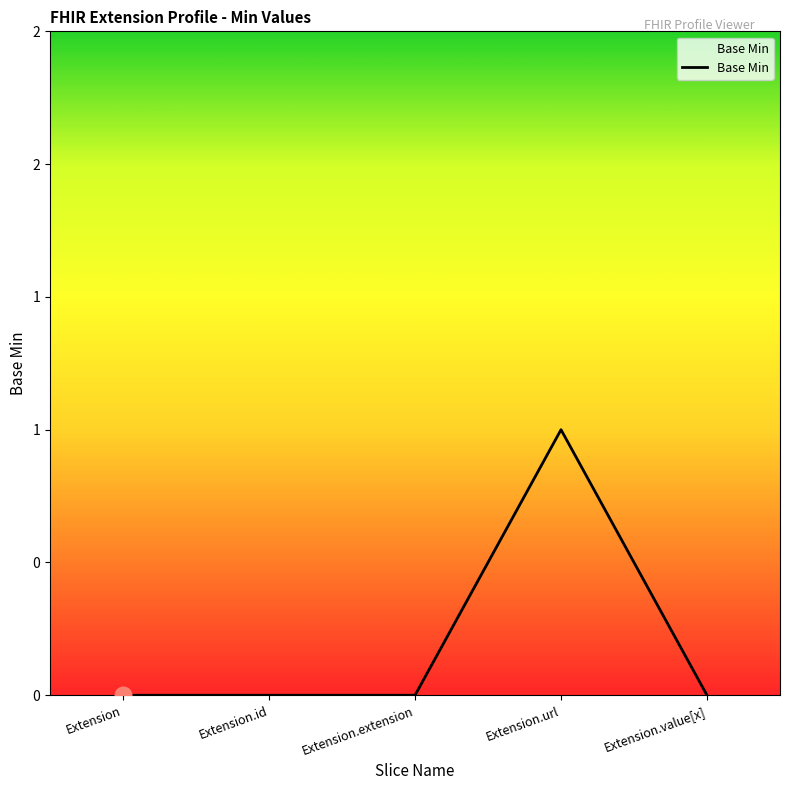

Reading left to right, list all the values displayed in this chart.

Extension=0	Extension.id=0	Extension.extension=0	Extension.url=1	Extension.value[x]=0